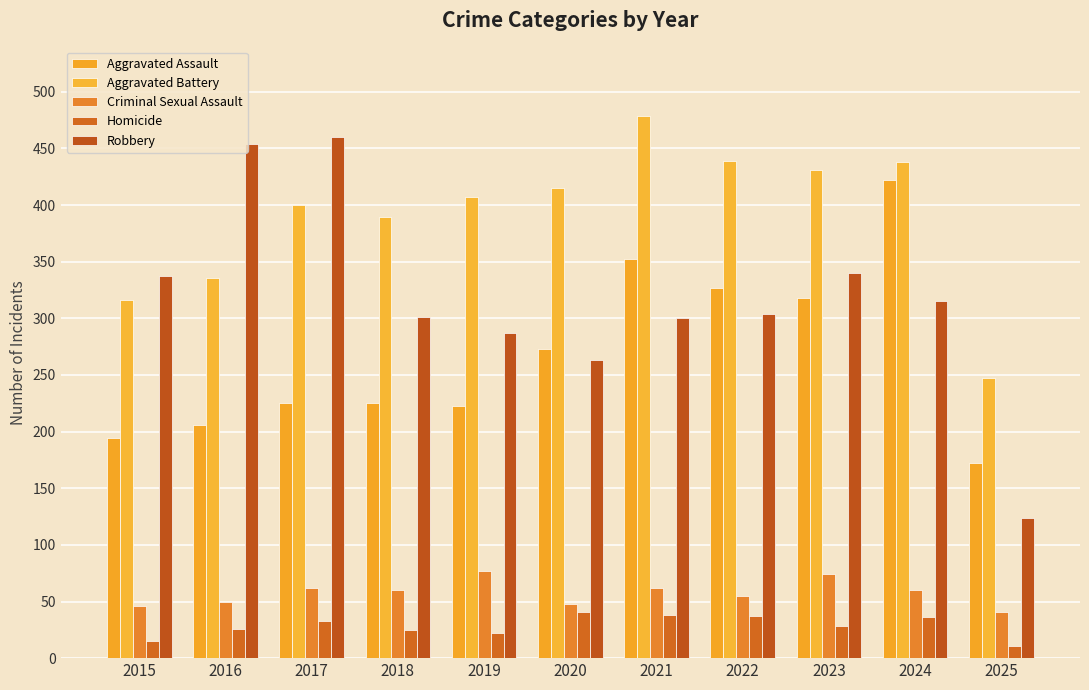

Between 2023 and 2025, which is larger?

2023